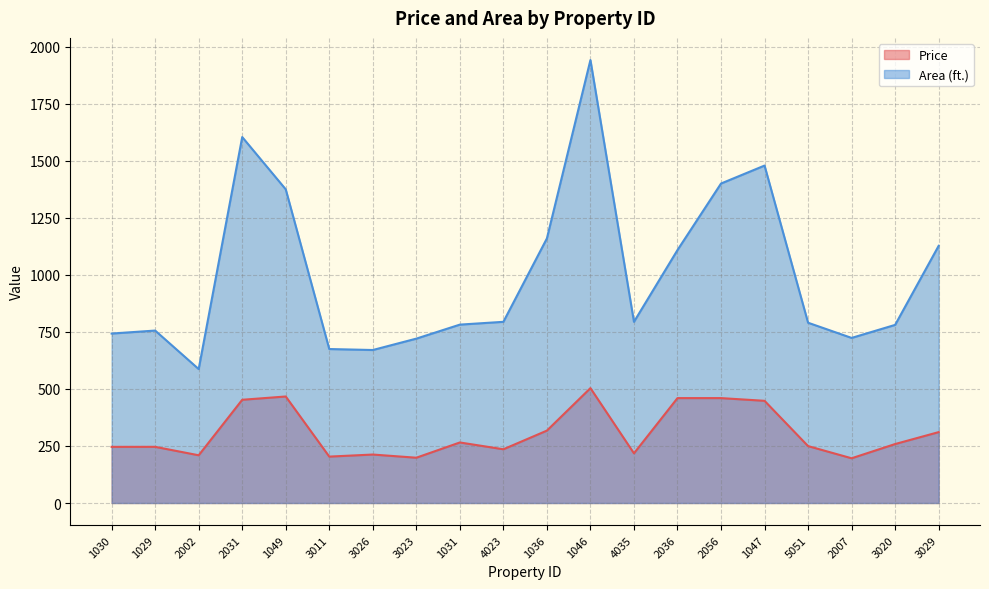

Is it true that Area (ft.) equals 782.2 at 1031?

True